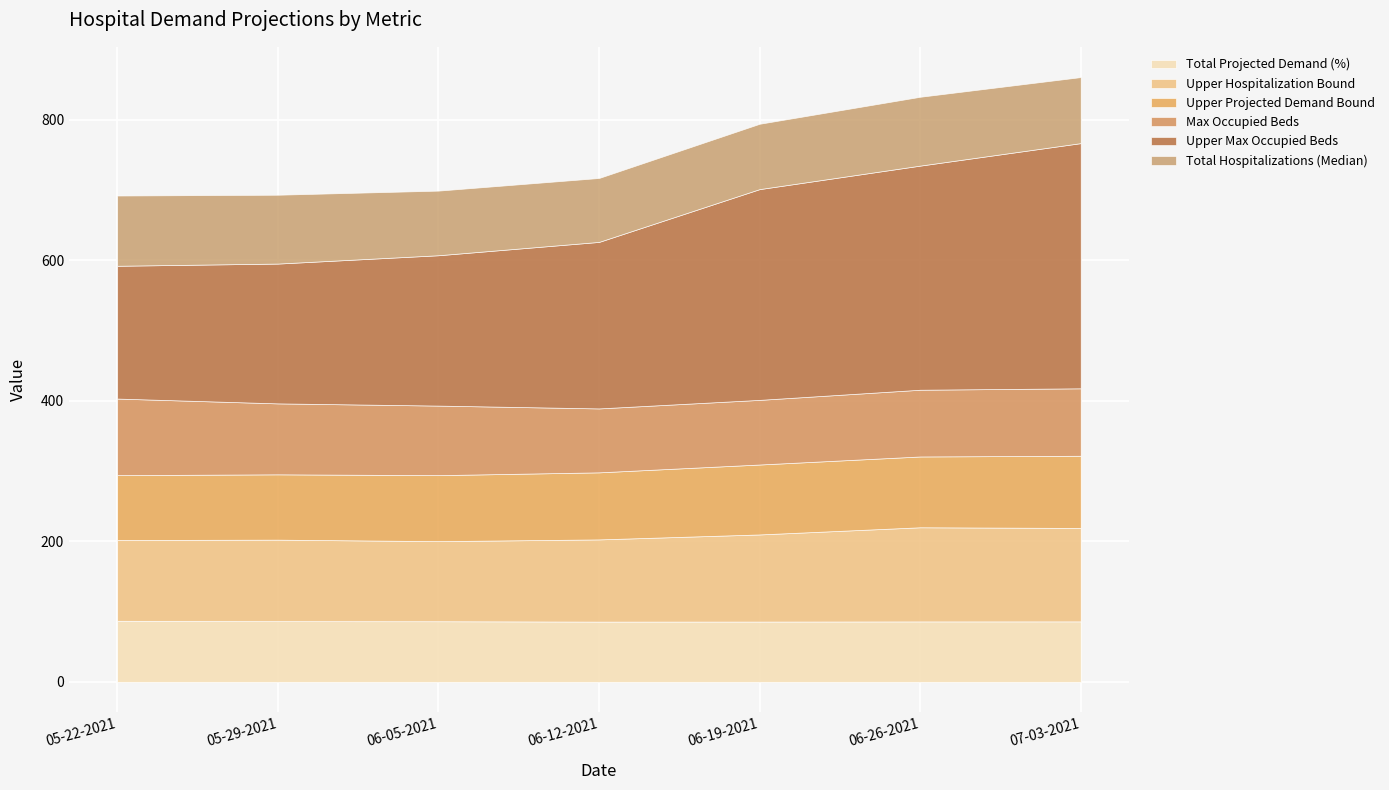

At how many categories does at least one series exceed 163?

7